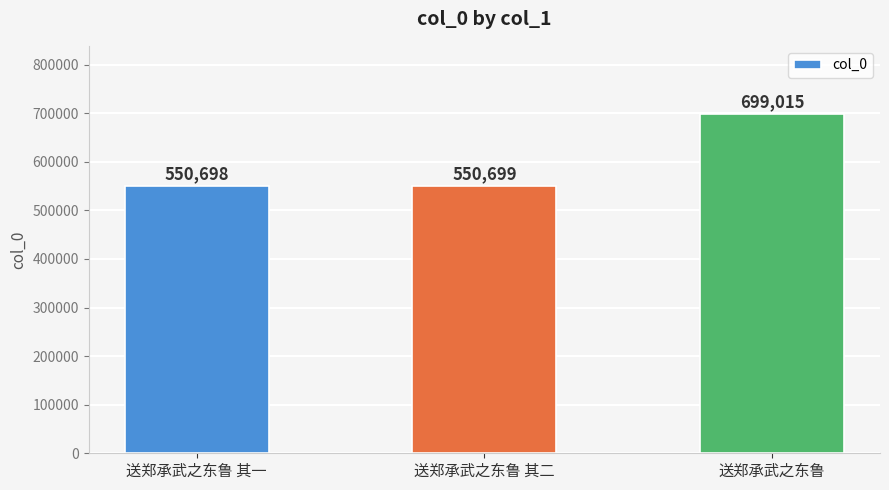

Are the bars horizontal?

No